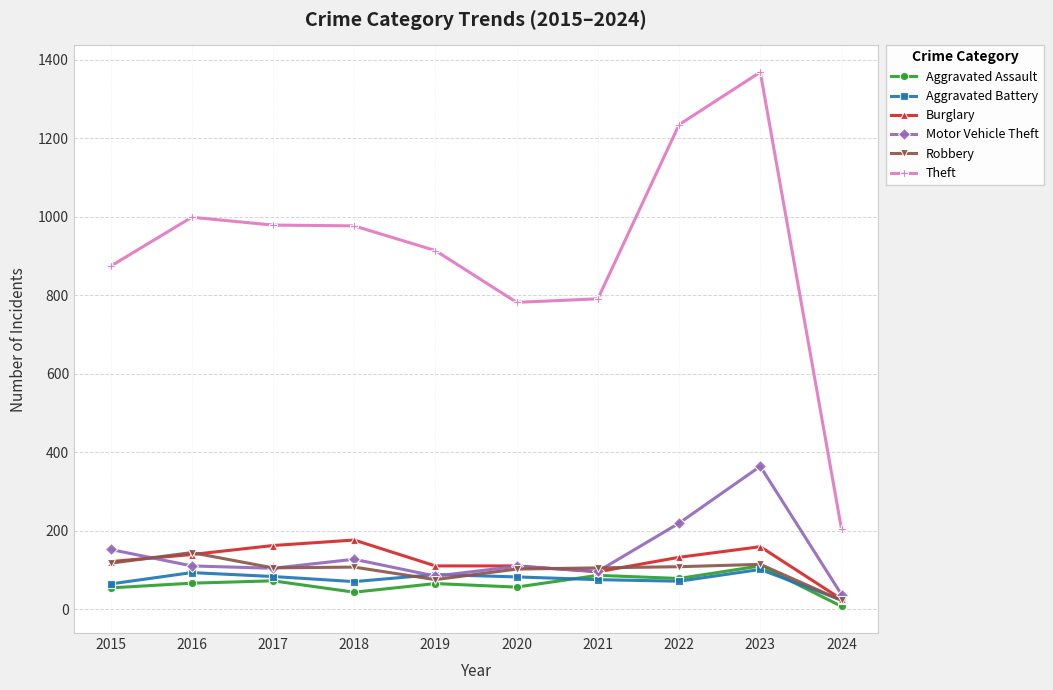

Does the chart have visible grid lines?

Yes